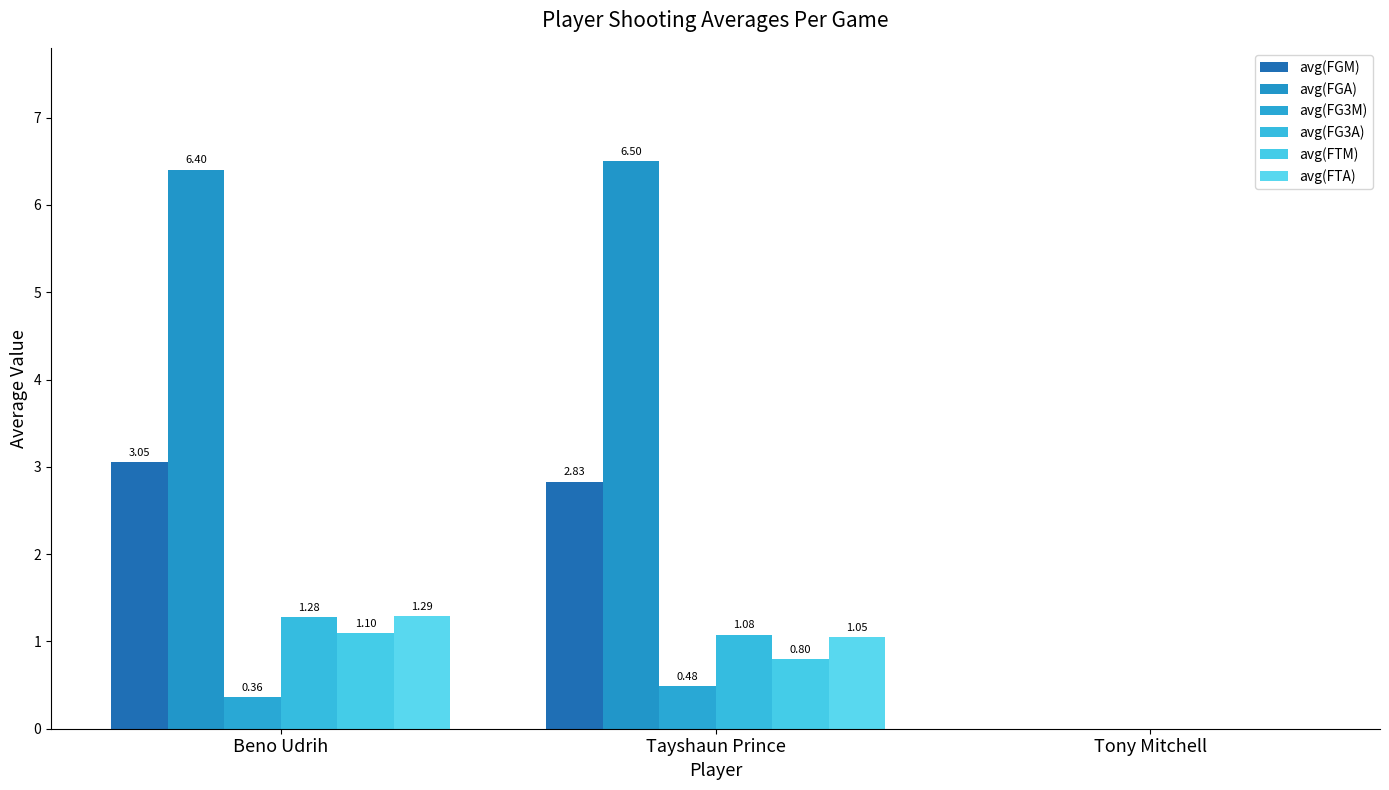

How many categories are shown in the chart?

3